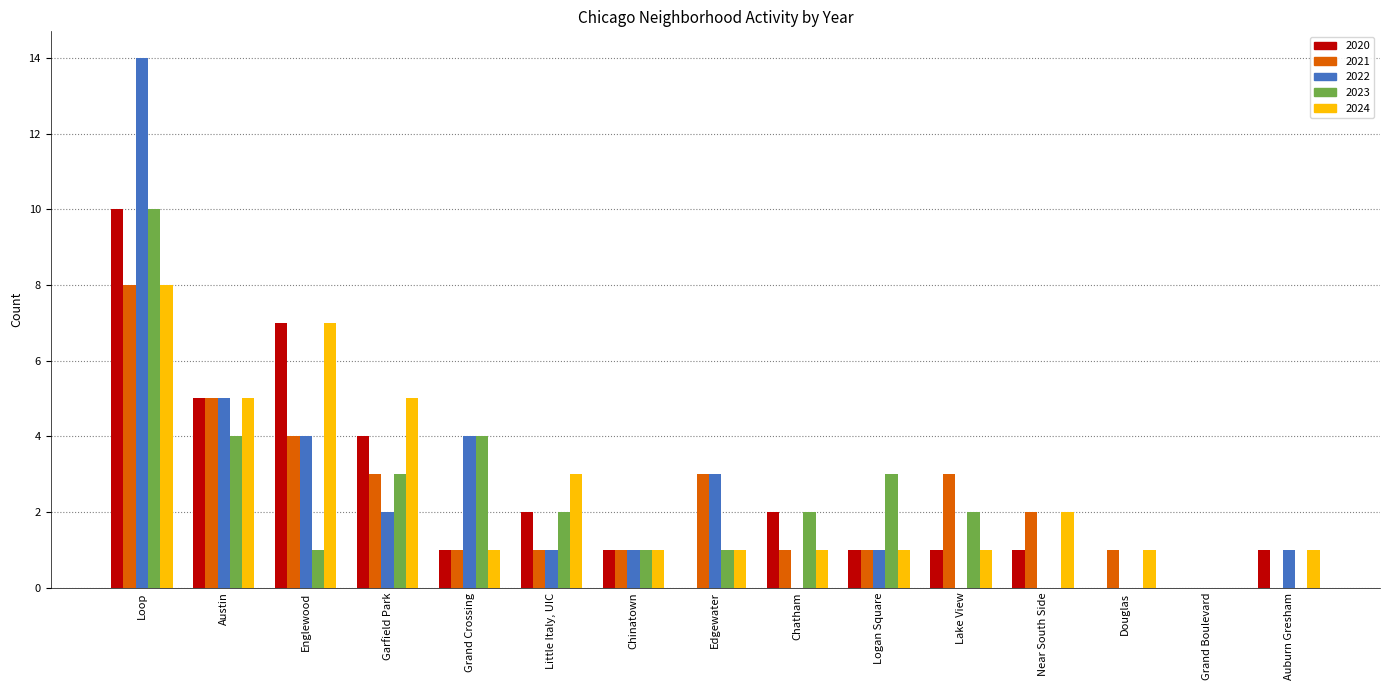

Reading left to right, what are all the values shown in this chart?

2020: 10	5	7	4	1	2	1	0	2	1	1	1	0	0	1
2021: 8	5	4	3	1	1	1	3	1	1	3	2	1	0	0
2022: 14	5	4	2	4	1	1	3	0	1	0	0	0	0	1
2023: 10	4	1	3	4	2	1	1	2	3	2	0	0	0	0
2024: 8	5	7	5	1	3	1	1	1	1	1	2	1	0	1